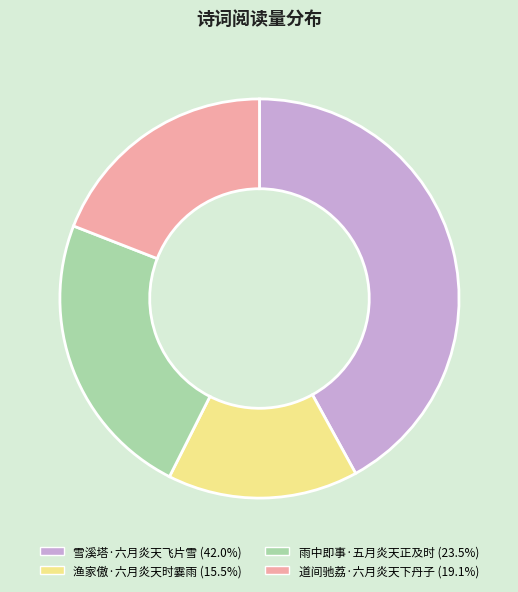

Is 道间驰荔·六月炎天下丹子 the majority of the pie?

No